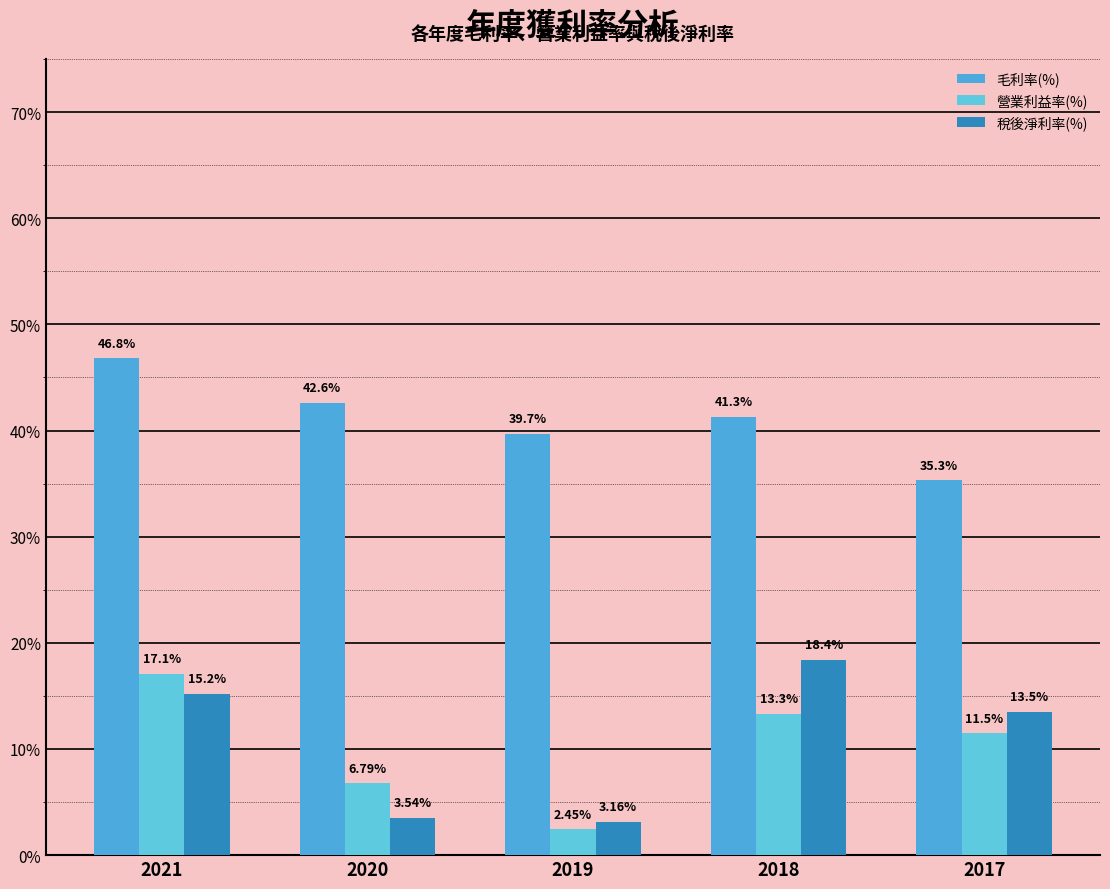

At which label does 營業利益率(%) reach its peak?

2021